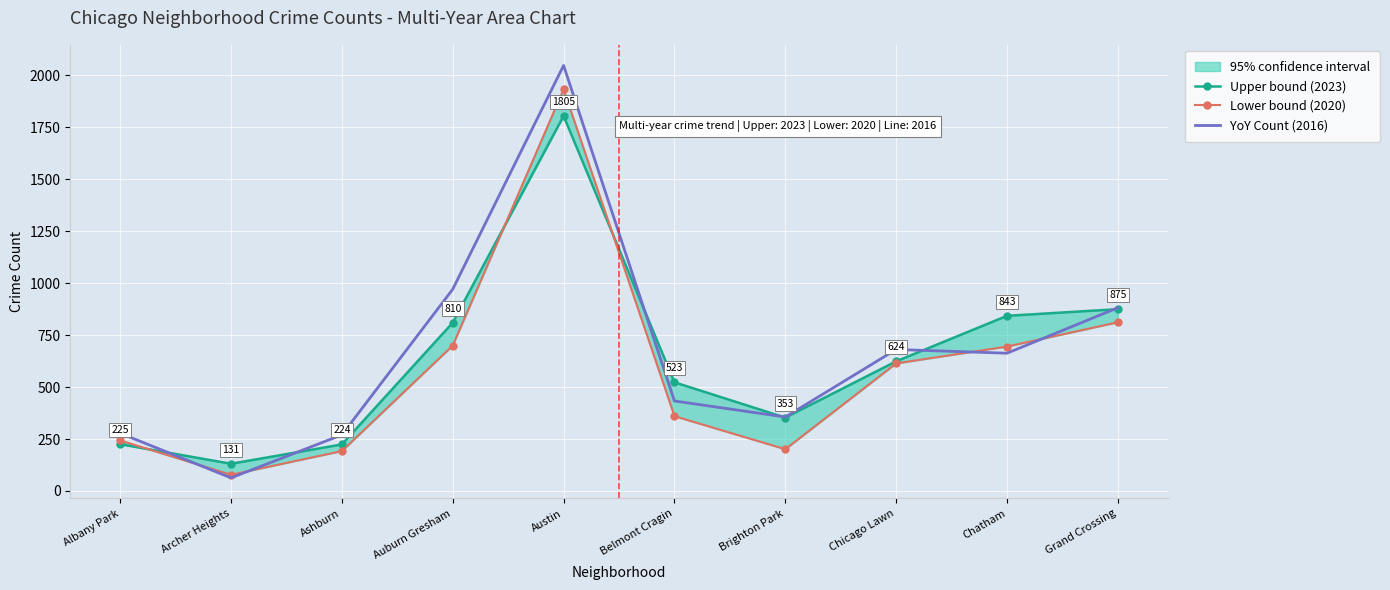

Reading left to right, what are all the values shown in this chart?

Upper bound (2023): Albany Park=225	Archer Heights=131	Ashburn=224	Auburn Gresham=810	Austin=1805	Belmont Cragin=523	Brighton Park=353	Chicago Lawn=624	Chatham=843	Grand Crossing=875
Lower bound (2020): Albany Park=243	Archer Heights=78	Ashburn=192	Auburn Gresham=700	Austin=1933	Belmont Cragin=360	Brighton Park=201	Chicago Lawn=614	Chatham=695	Grand Crossing=812
YoY Count (2016): Albany Park=278	Archer Heights=63	Ashburn=270	Auburn Gresham=971	Austin=2048	Belmont Cragin=433	Brighton Park=356	Chicago Lawn=681	Chatham=663	Grand Crossing=882